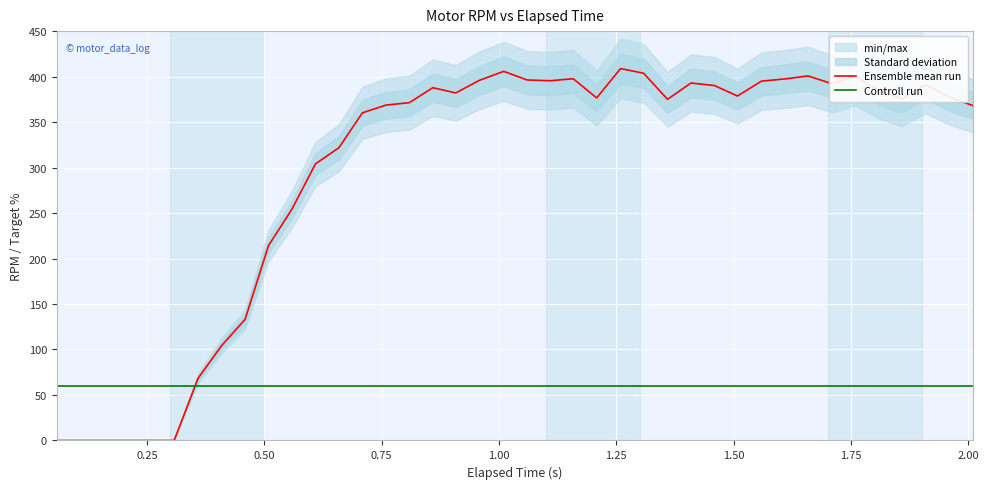

After their last crossing, which series has the higher values: Ensemble mean run or Controll run?

Ensemble mean run